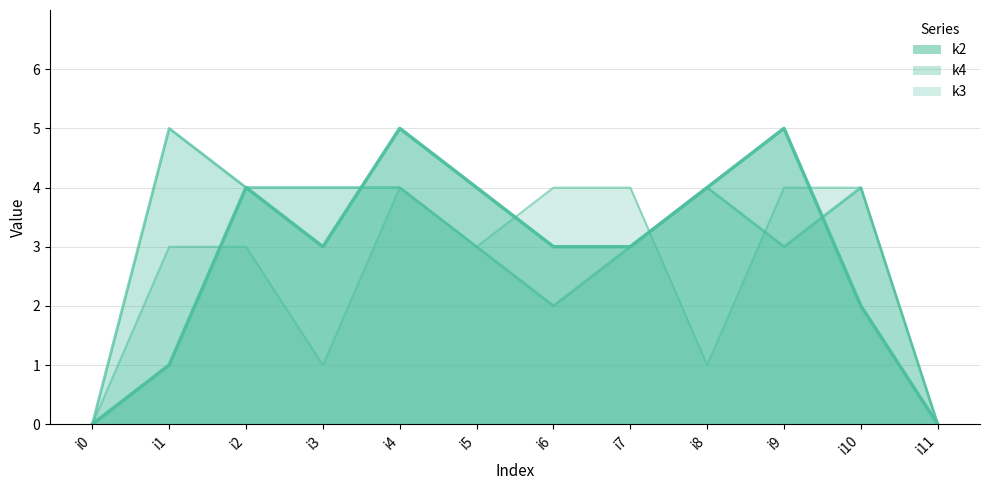

Count the number of categories in the chart.

12